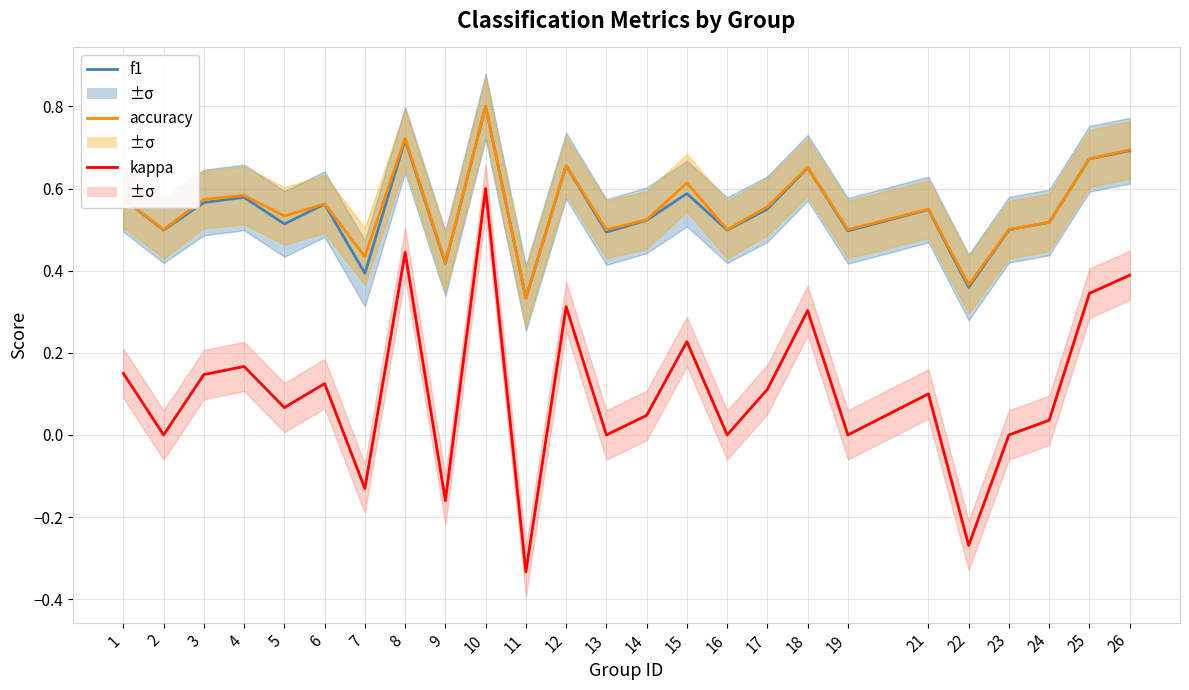

Where does the kappa series first go above 0?

1